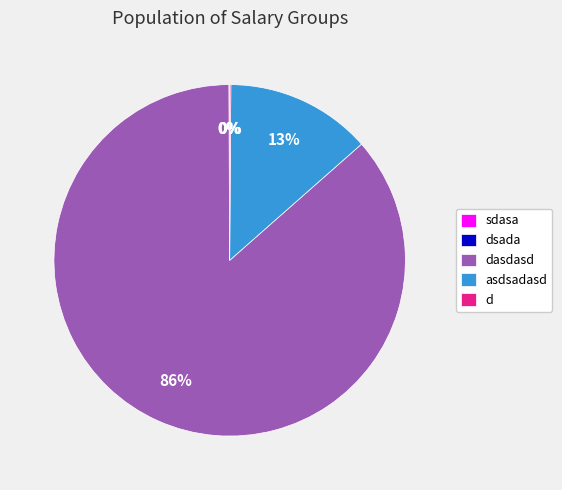

Is there any slice that represents more than half of the pie?

Yes